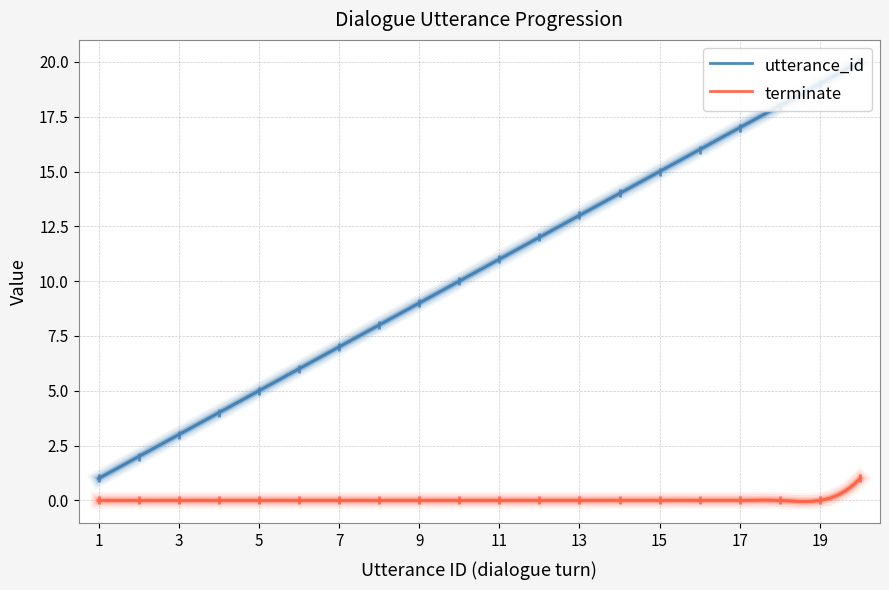

Which series has the largest total across all categories?

utterance_id